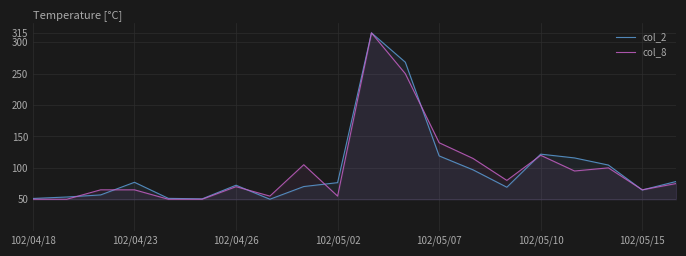

What are all the series names shown in the legend?

col_2, col_8